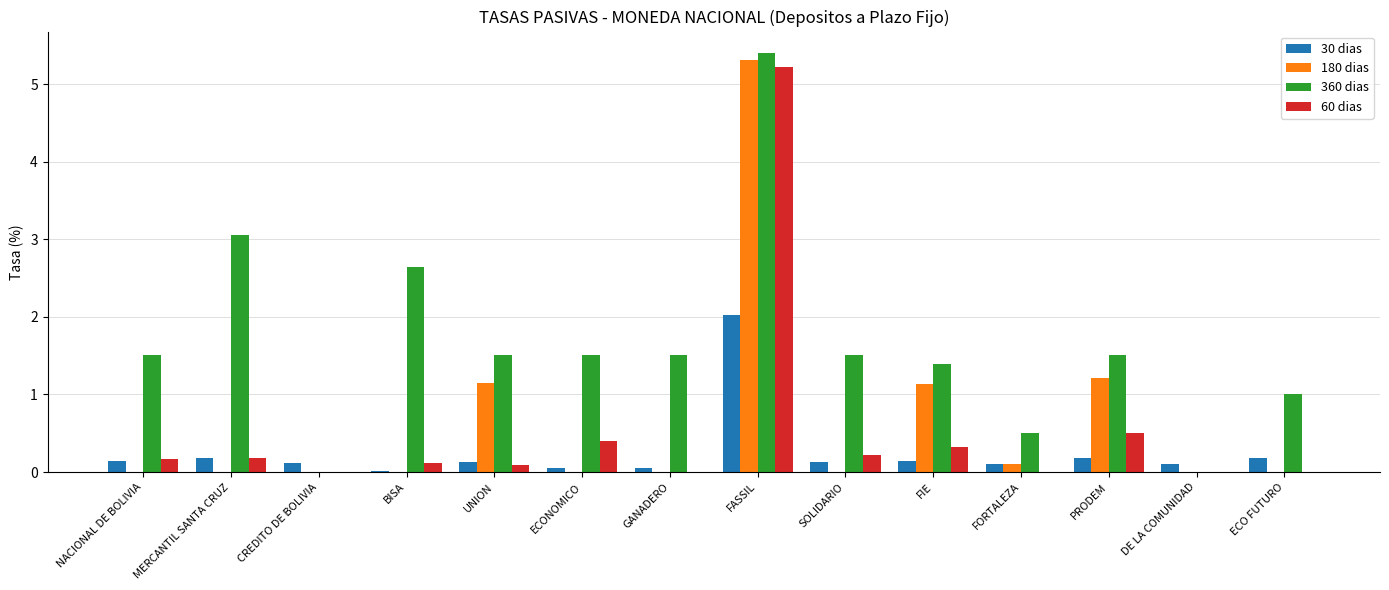

How many distinct data groups are displayed?

4